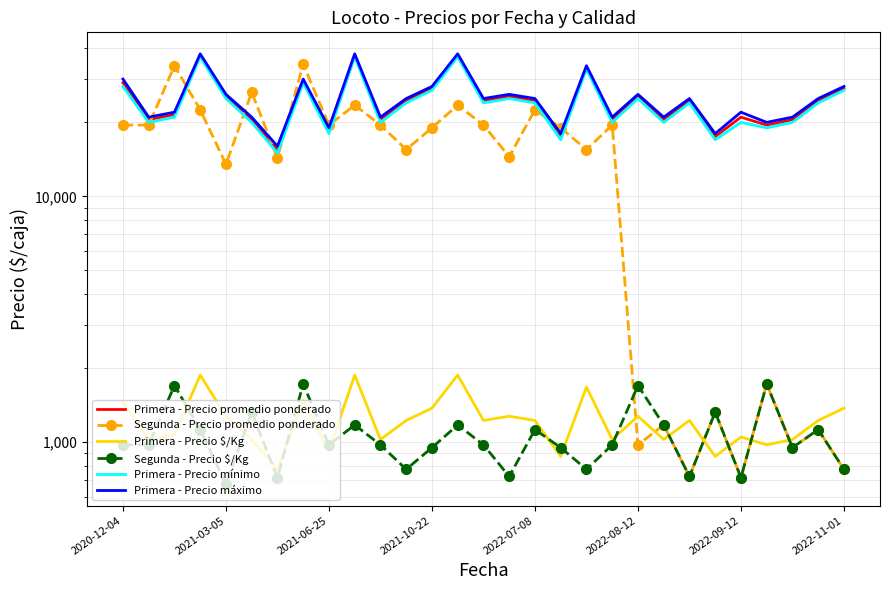

How many values in the Primera - Precio máximo series are below 25000?

13